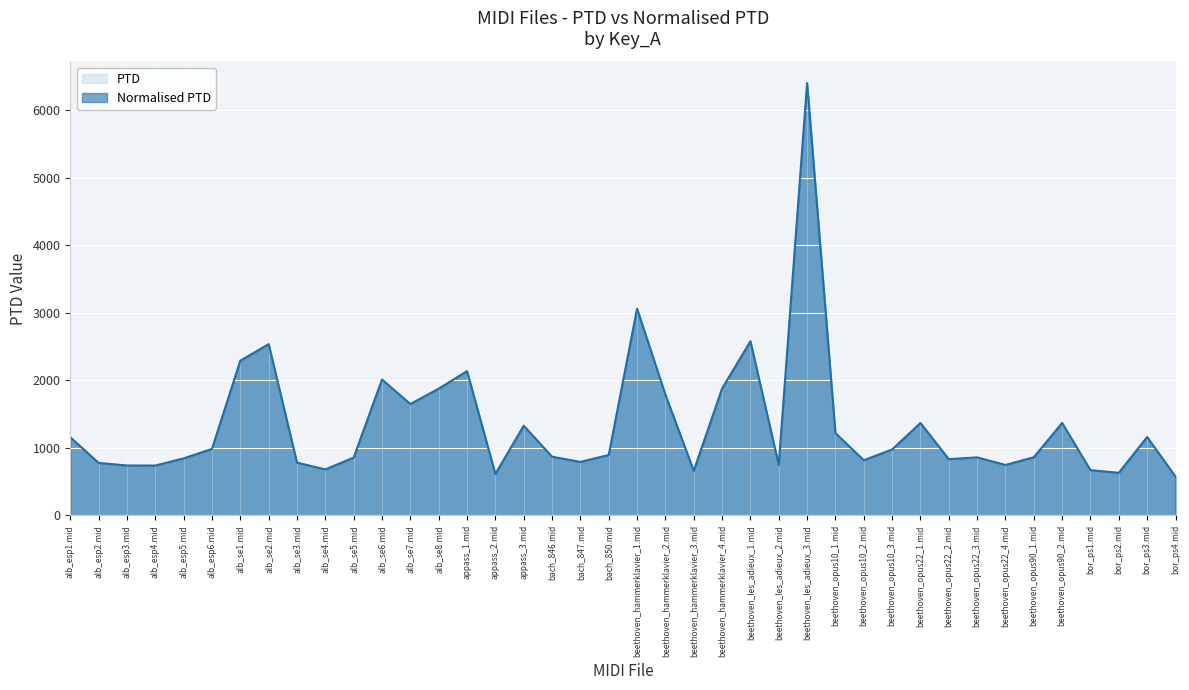

What position from the left is beethoven_les_adieux_1.mid?

25